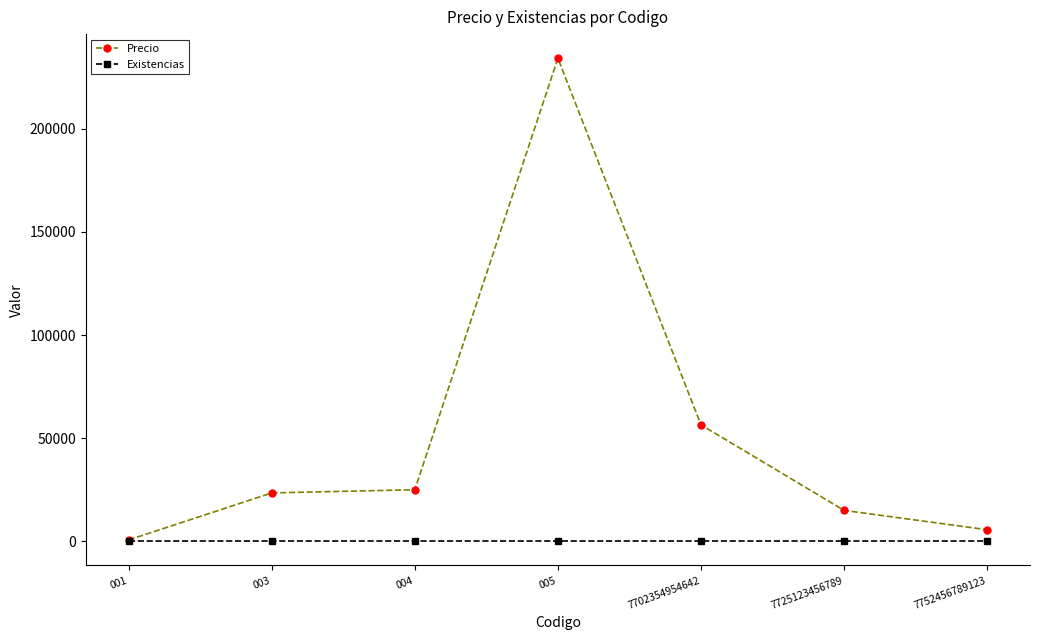

Reading left to right, list all the values displayed in this chart.

Precio: 666	23456	25000	234156	56456	15000	5615
Existencias: 0	0	0	0	0	0	0